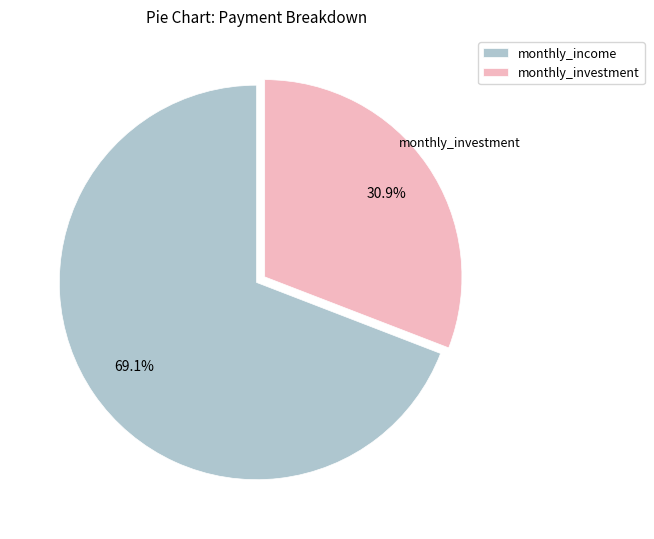

What is the total percentage of monthly_investment and monthly_income?

100.0%